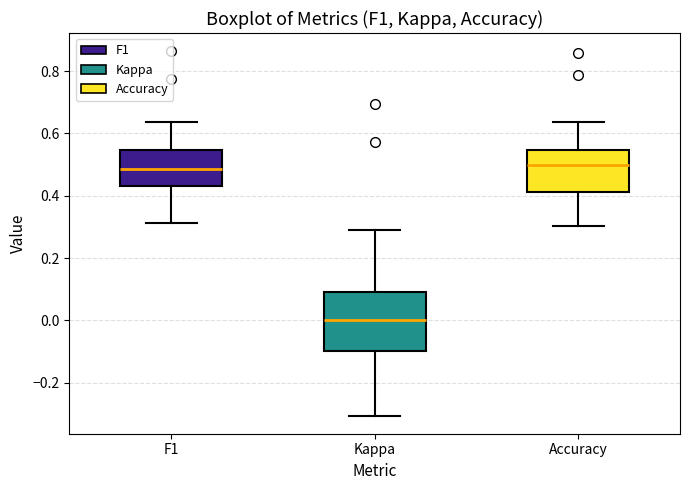

Which box is the tallest, from its lower edge to its upper edge?

Kappa